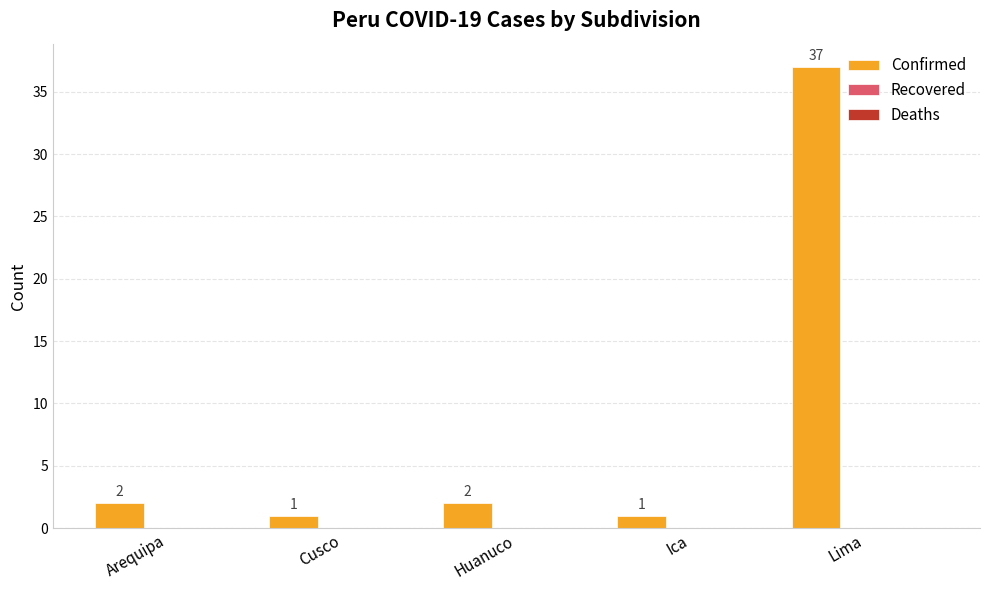

What is the sum of all values?

43